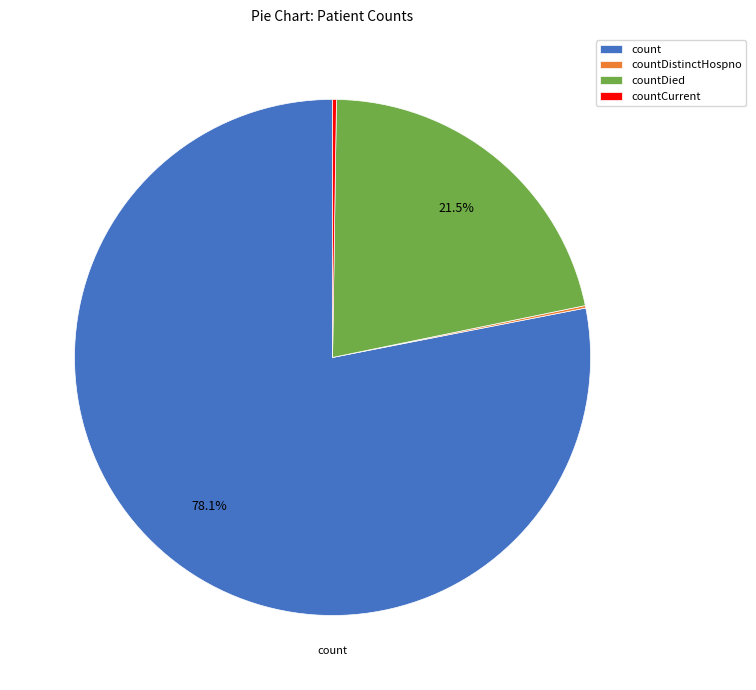

How much of the chart is everything except count?

21.9%